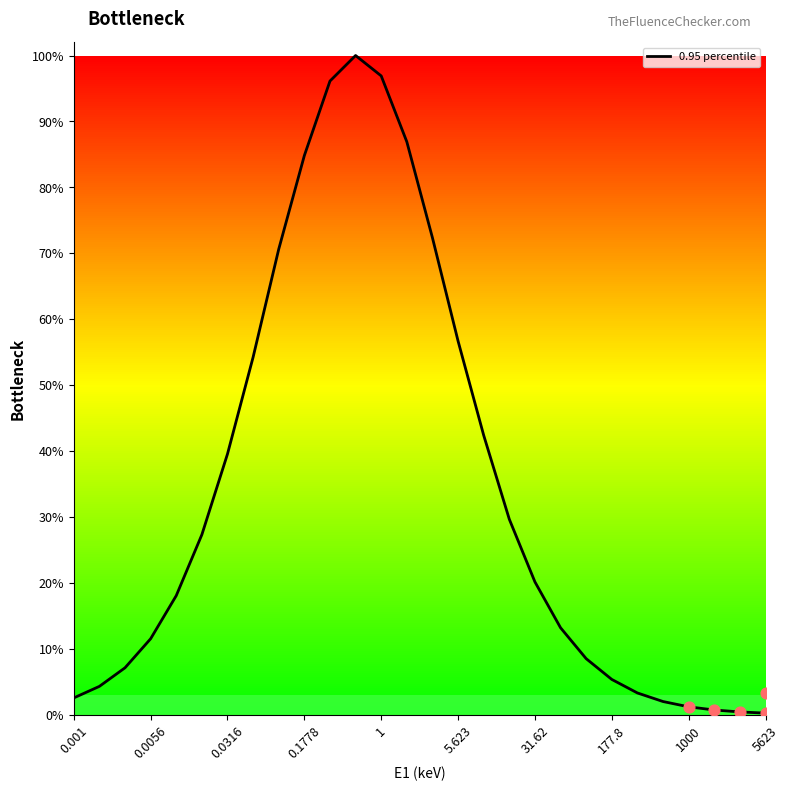

True or false: 0.95 percentile has a value of 56.7 at 5.623.

True